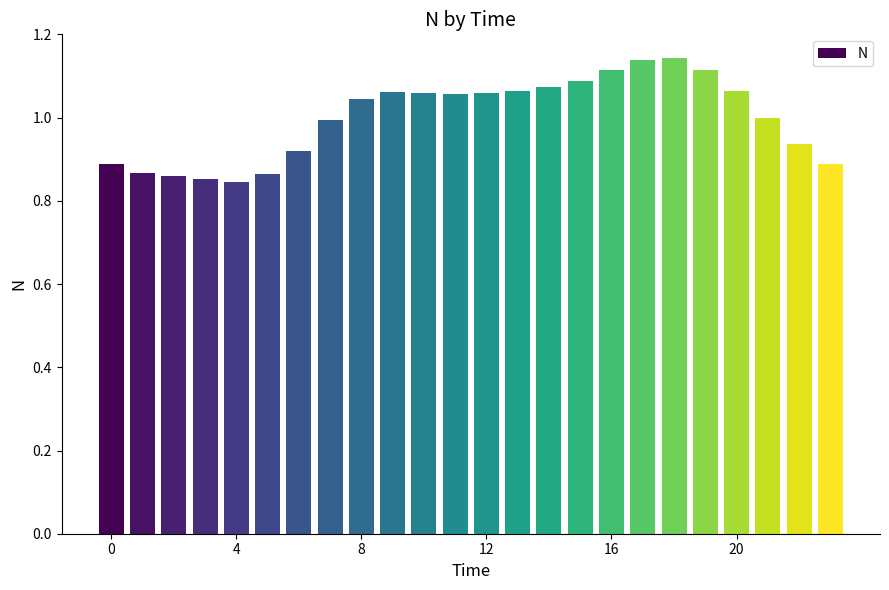

What is the difference between the second highest and second lowest values?

0.3